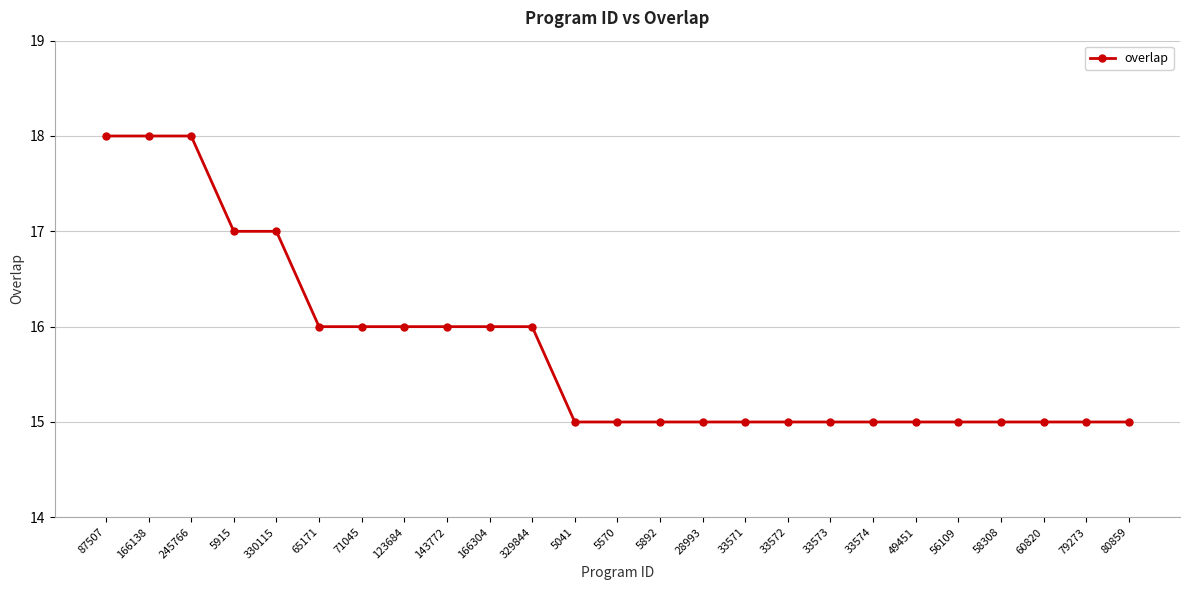

What is the difference between the maximum and second lowest values?

3